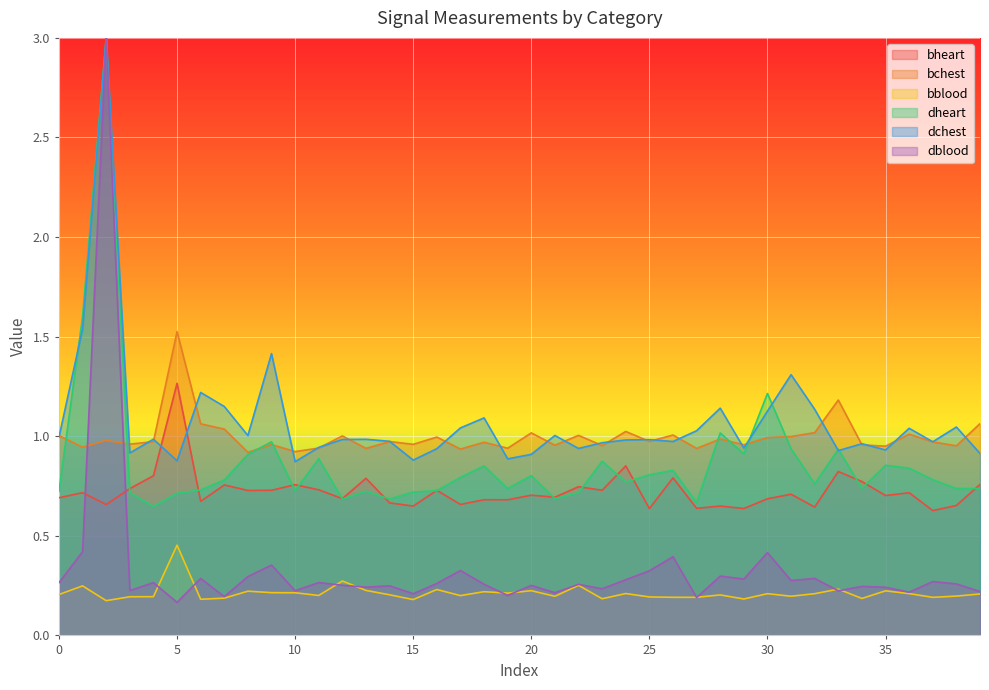

How many lines are shown in the chart?

6